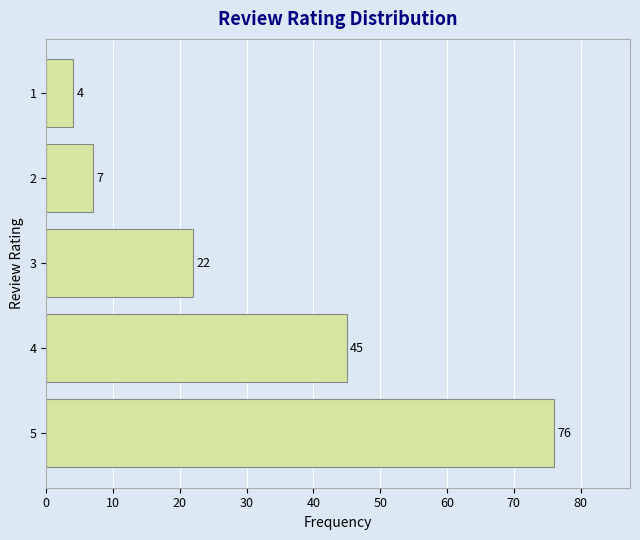

Between 1 and 4, which is larger?

4